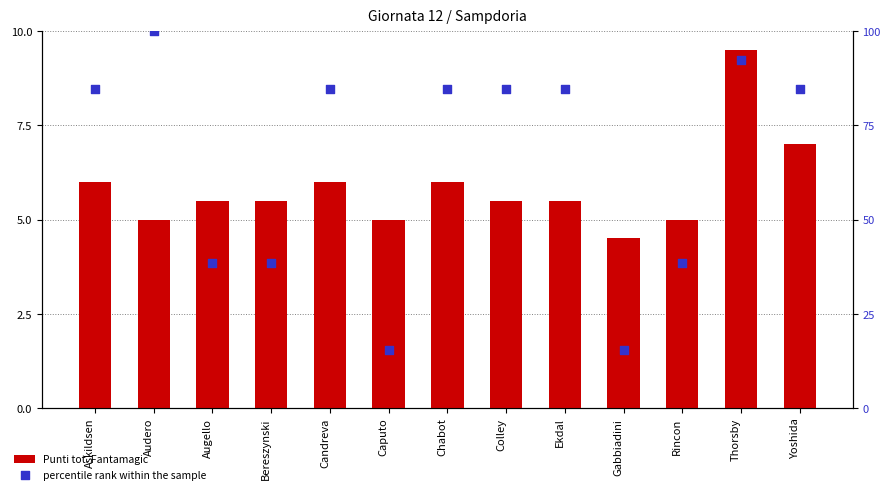

What are all the series names shown in the legend?

Punti tot. Fantamagic, percentile rank within the sample